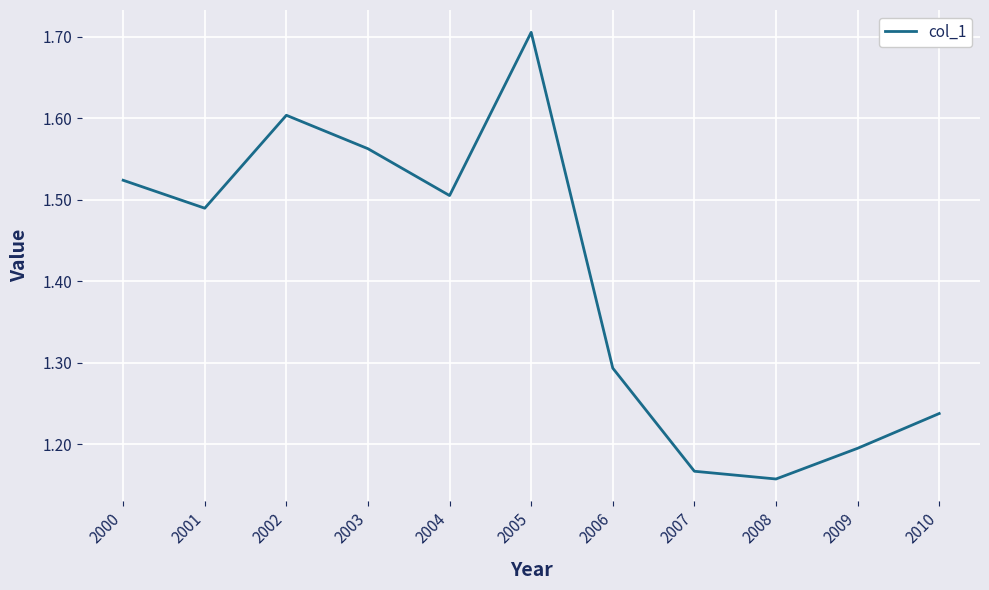

Does the chart display data point markers on the line(s)?

No